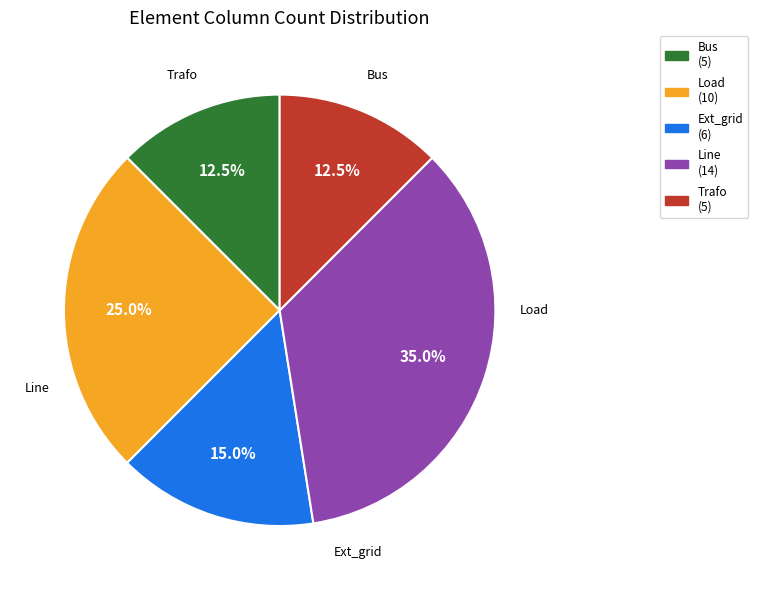

Is there a majority slice in this chart?

No